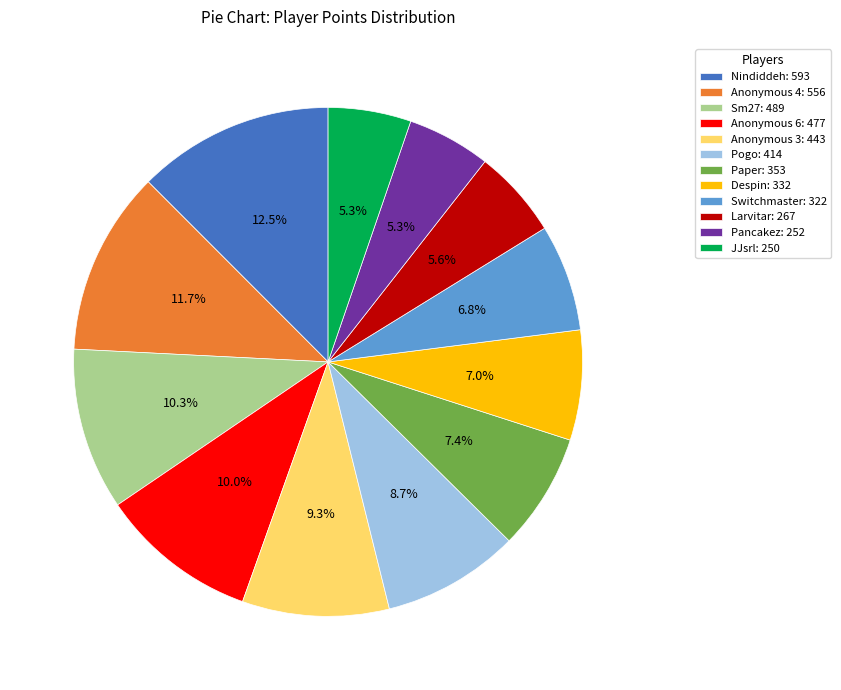

True or false: Anonymous 3 accounts for 1% of the total.

False